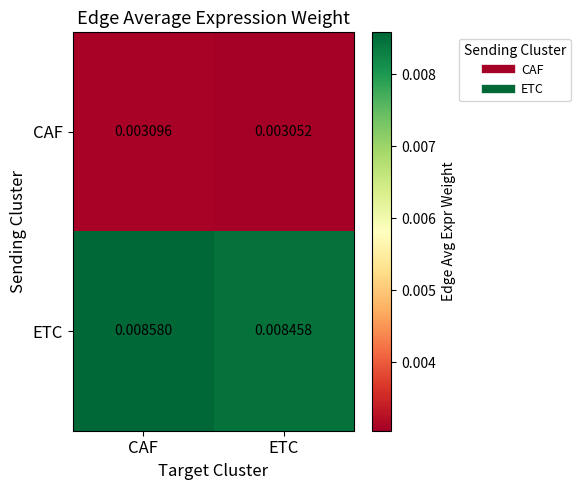

Rank the series by their average value, from highest to lowest.

ETC, CAF